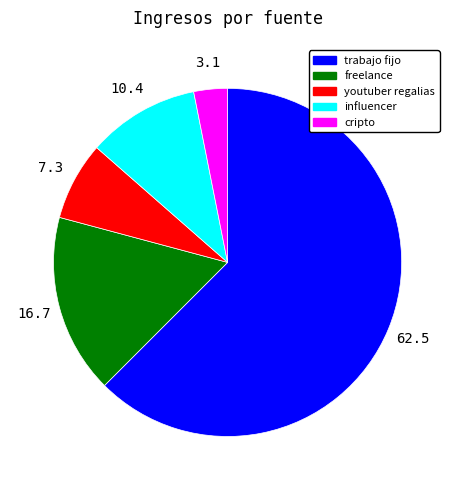

What is the largest slice in the pie chart?

trabajo fijo